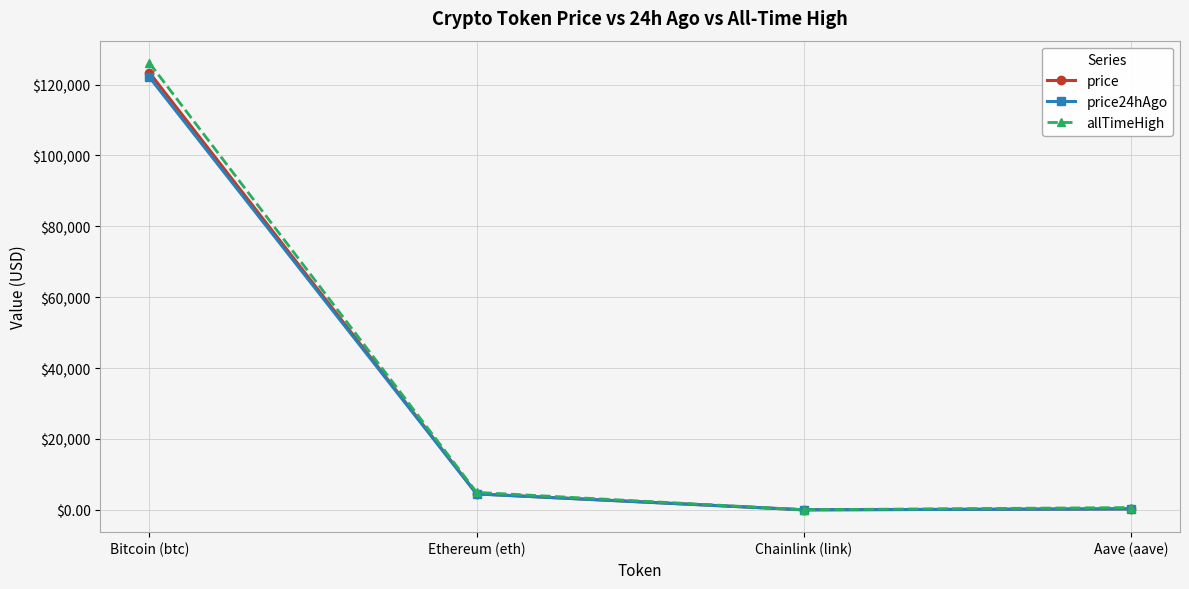

Where is the first local minimum for allTimeHigh?

Chainlink (link)